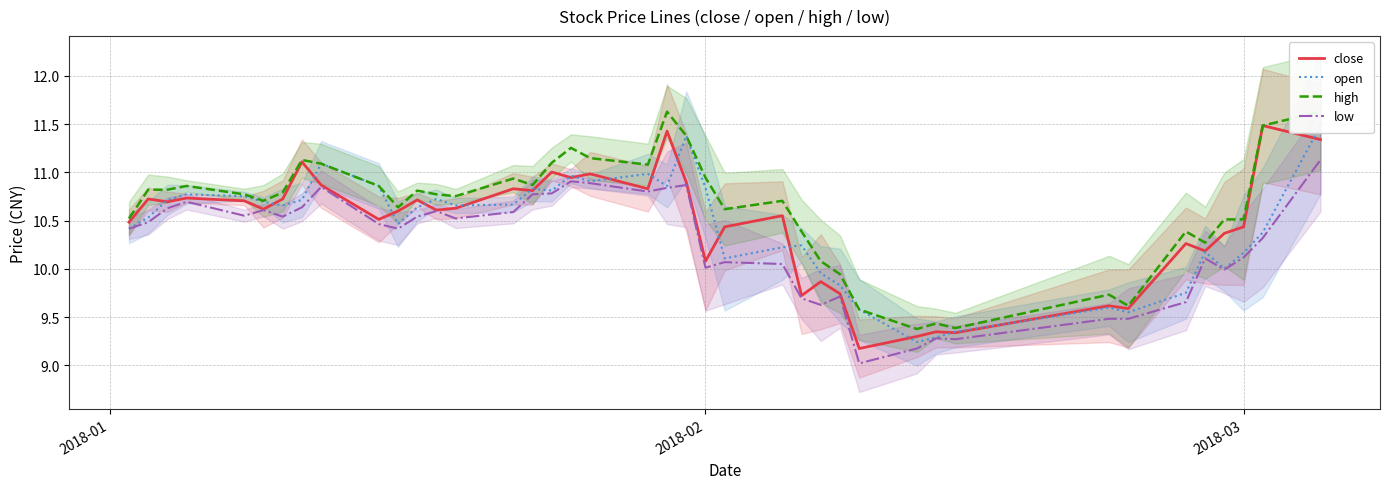

What is the maximum value for low?

11.1